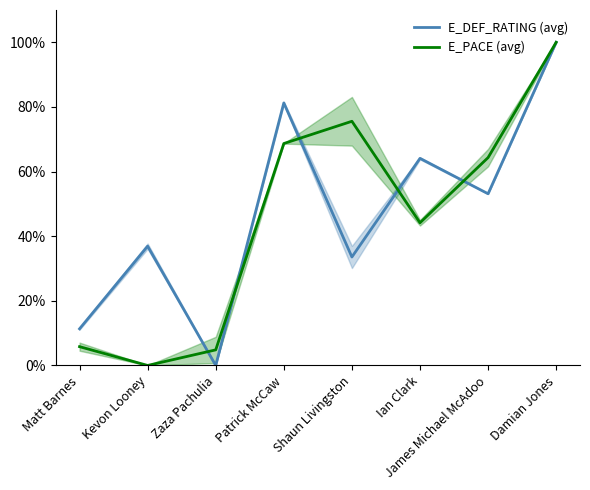

Where does the E_DEF_RATING (avg) series first go above 53?

Patrick McCaw